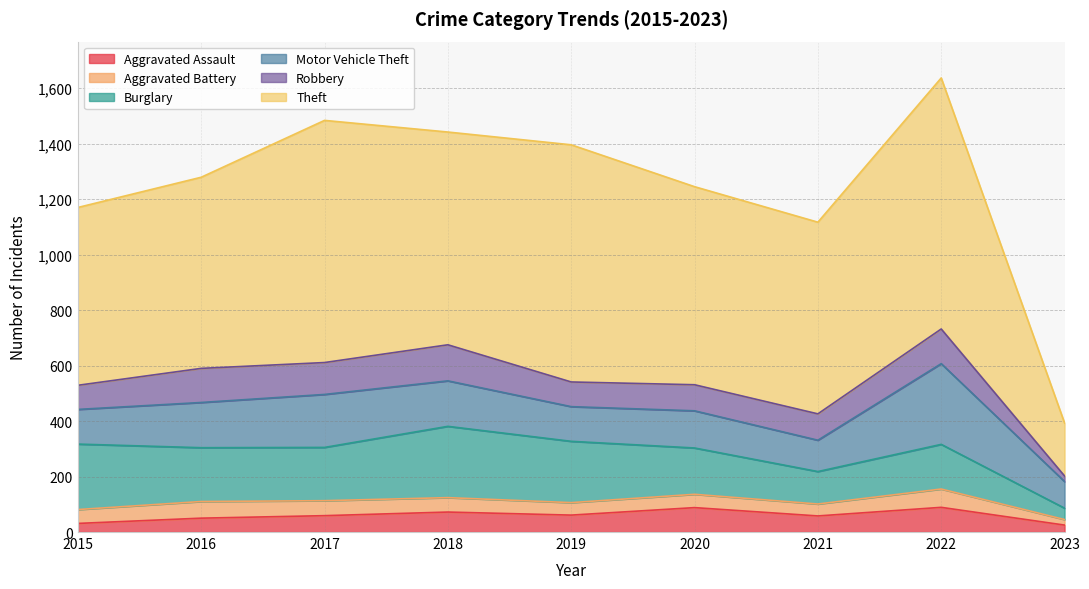

What is the value of the Robbery point at the 6th from the left?

94